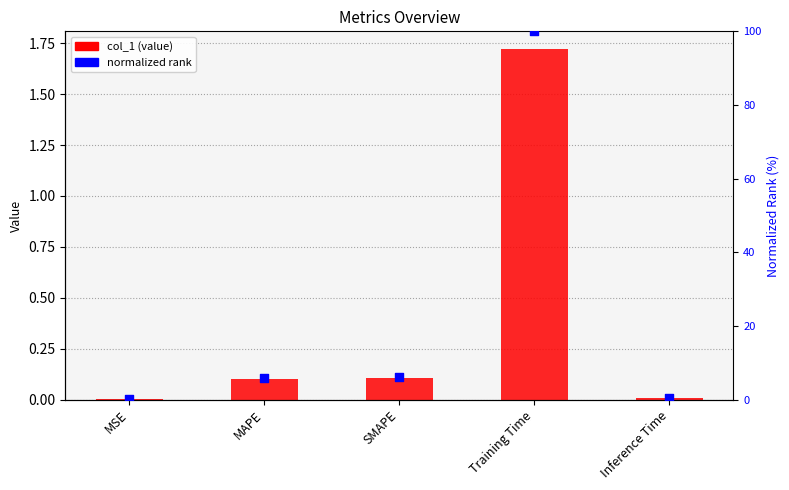

What are all the series names shown in the legend?

col_1, normalized rank